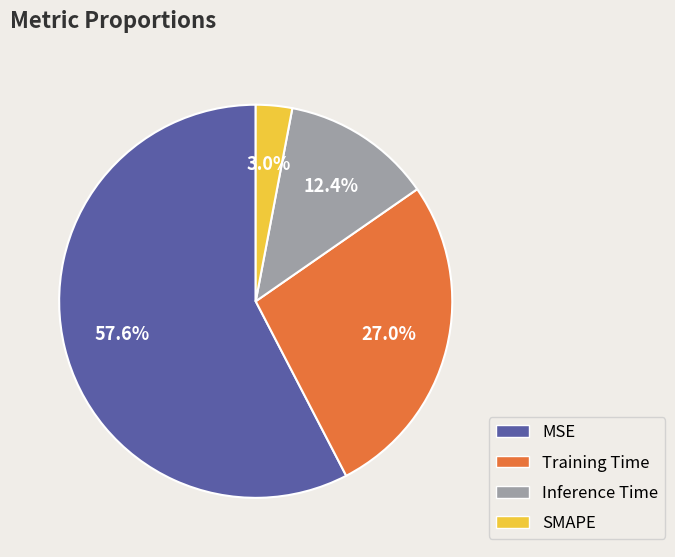

Is the sum of SMAPE and MSE greater than half?

Yes